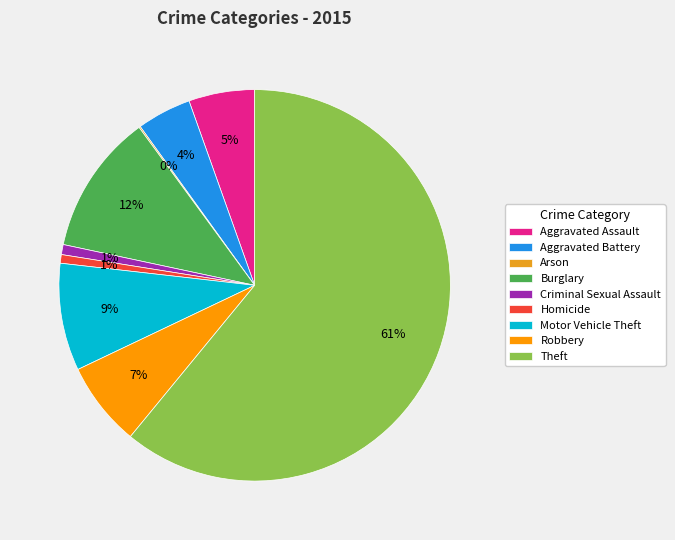

To the nearest percent, what is the difference between the Robbery and Aggravated Battery slice percentages?

2%